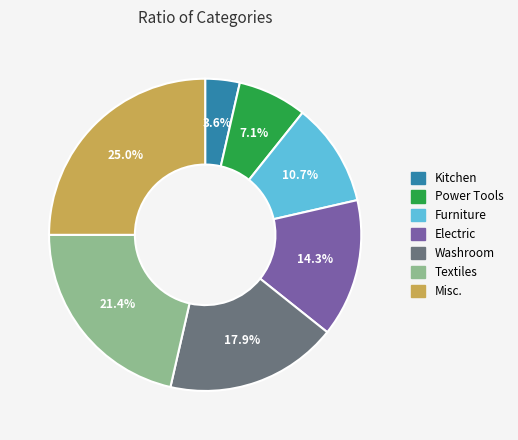

What percentage is NOT represented by Misc.?

75.0%